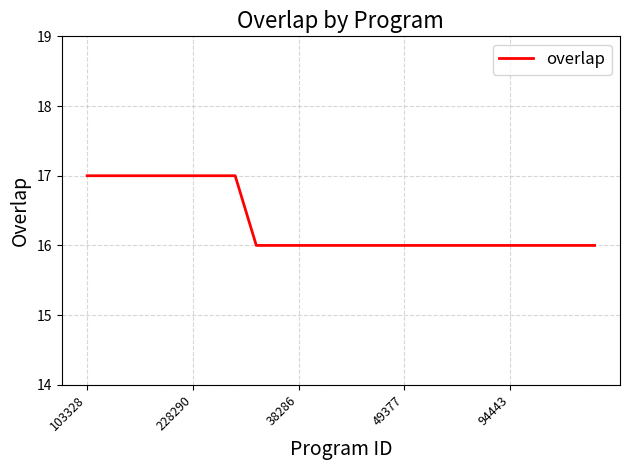

What is the greatest value displayed?

17